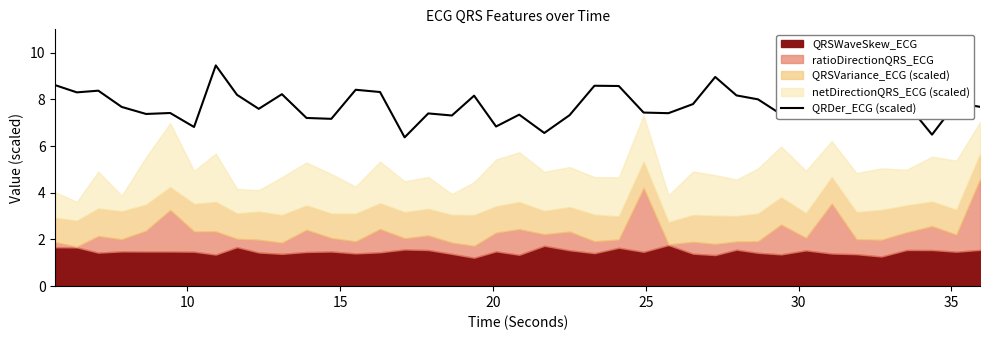

What is the value of the 27th point from the left?

7.4